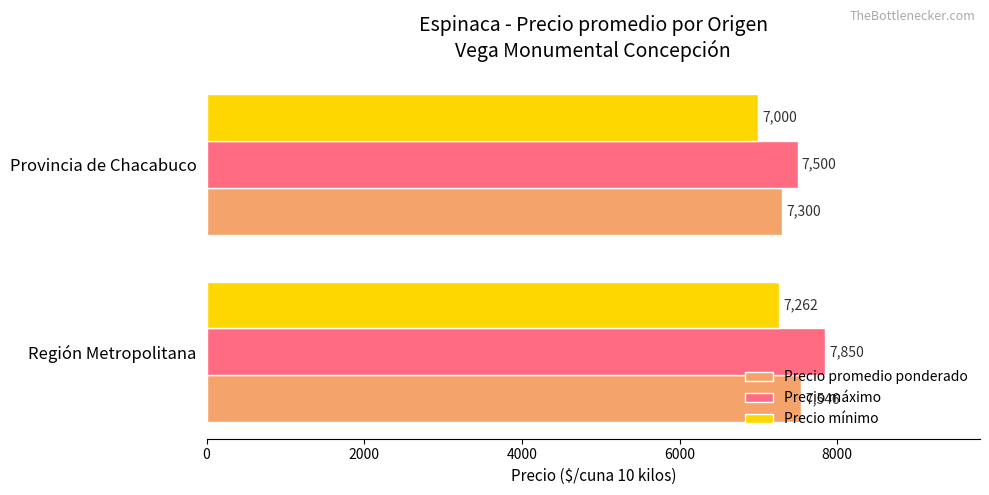

Which series has the largest total across all categories?

Precio máximo